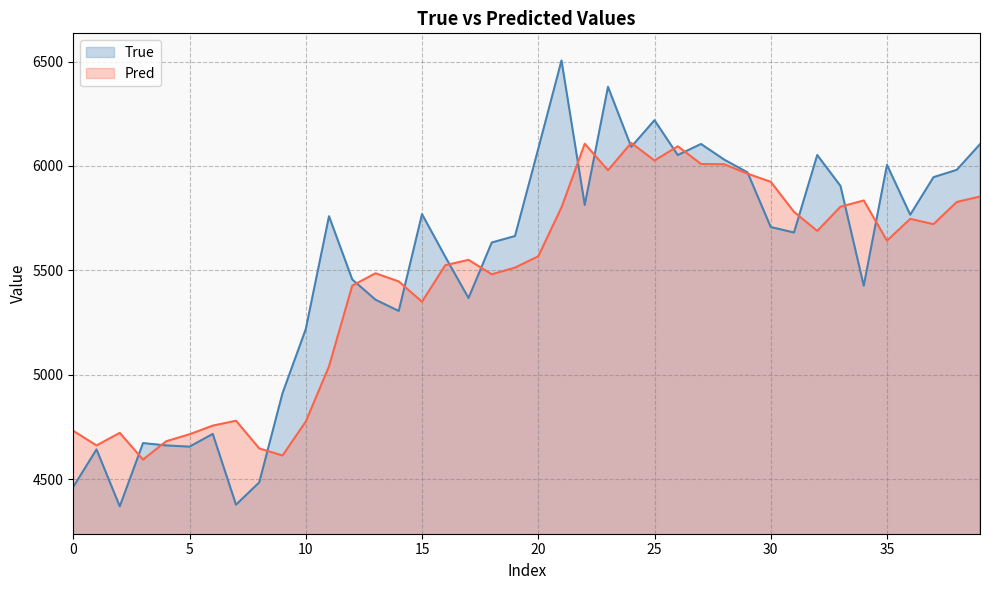

What is the value of the Pred point at the 19th from the left?

5480.6